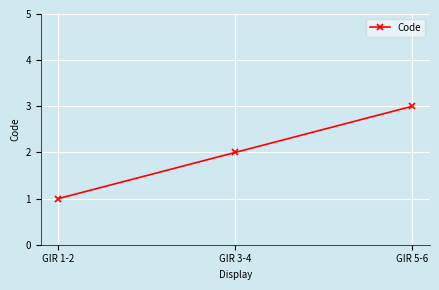

What is the difference between the maximum and second lowest values?

1